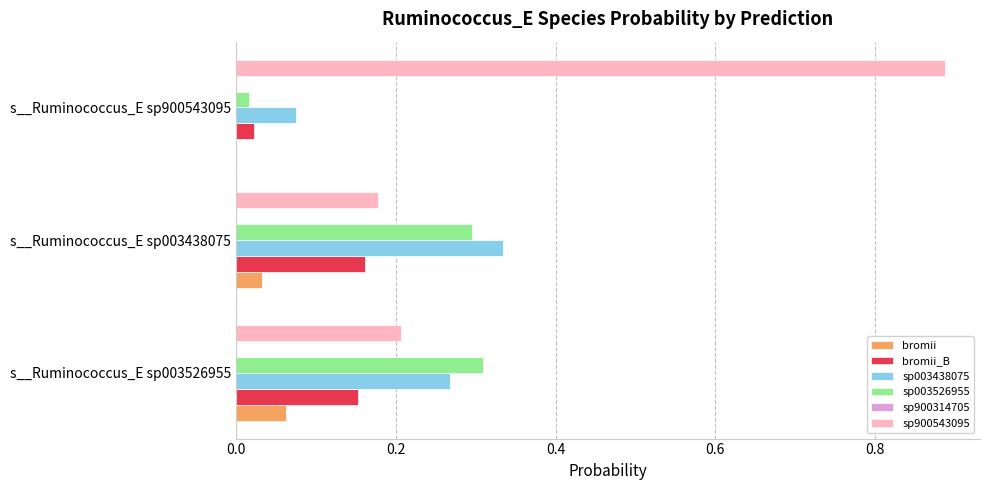

What is the average value of the sp900543095 series?

0.4